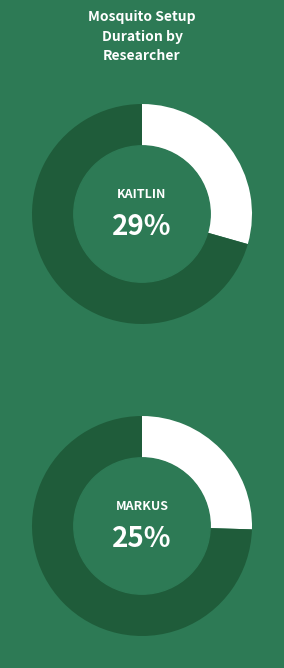

The Kaitlin Hulce slice represents 29% of the pie. True or false?

True